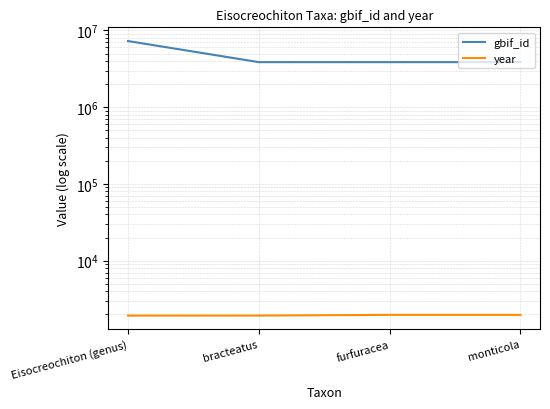

Rank the series at monticola from highest to lowest value.

gbif_id, year